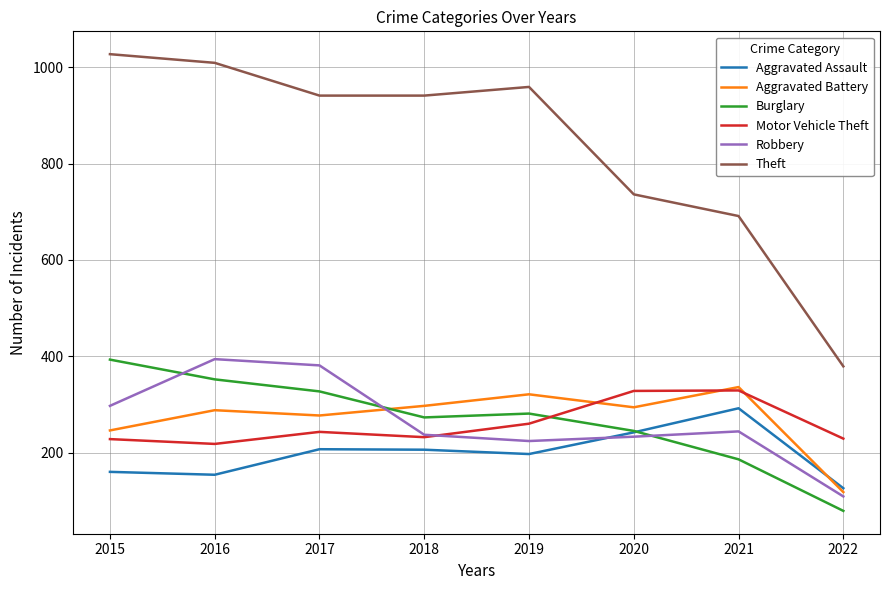

What is the minimum value shown in the chart?

79